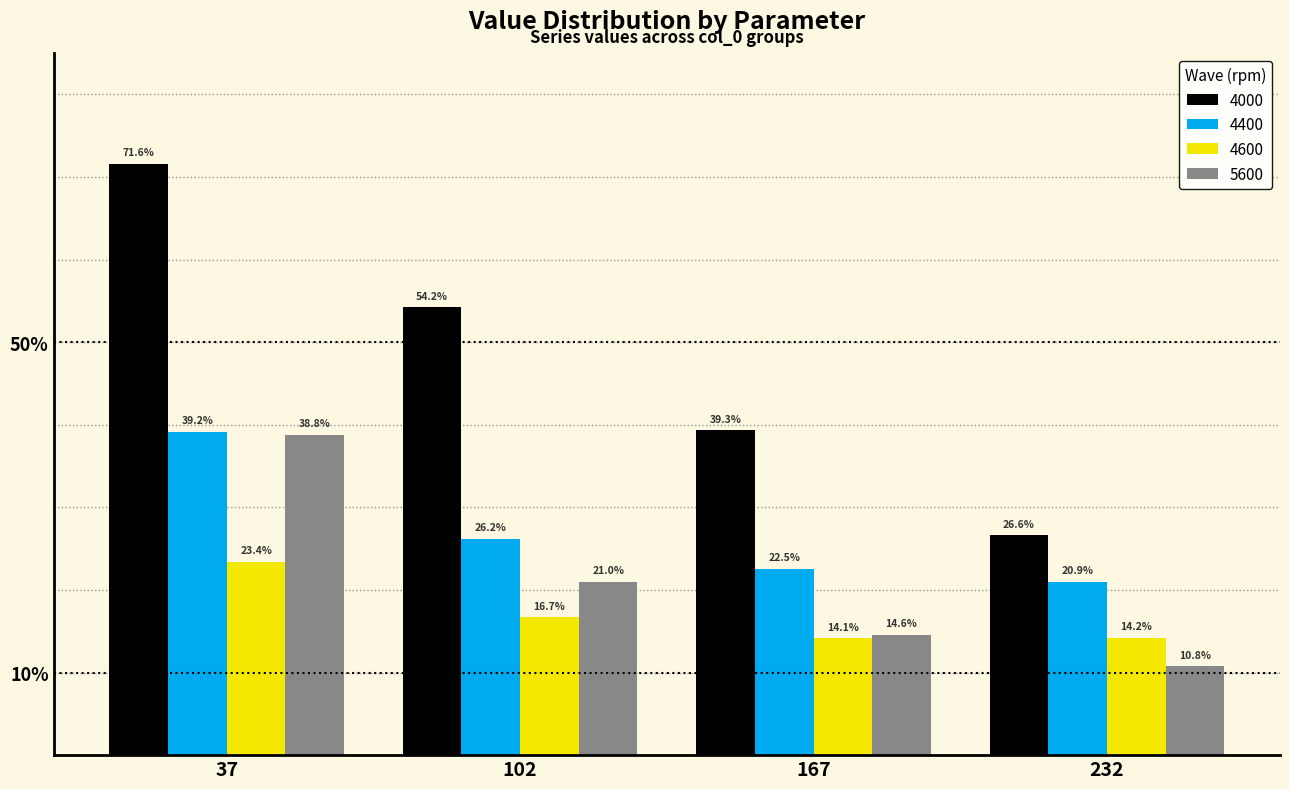

What is the value of the 5600 bar at the 3rd from the left?

0.1